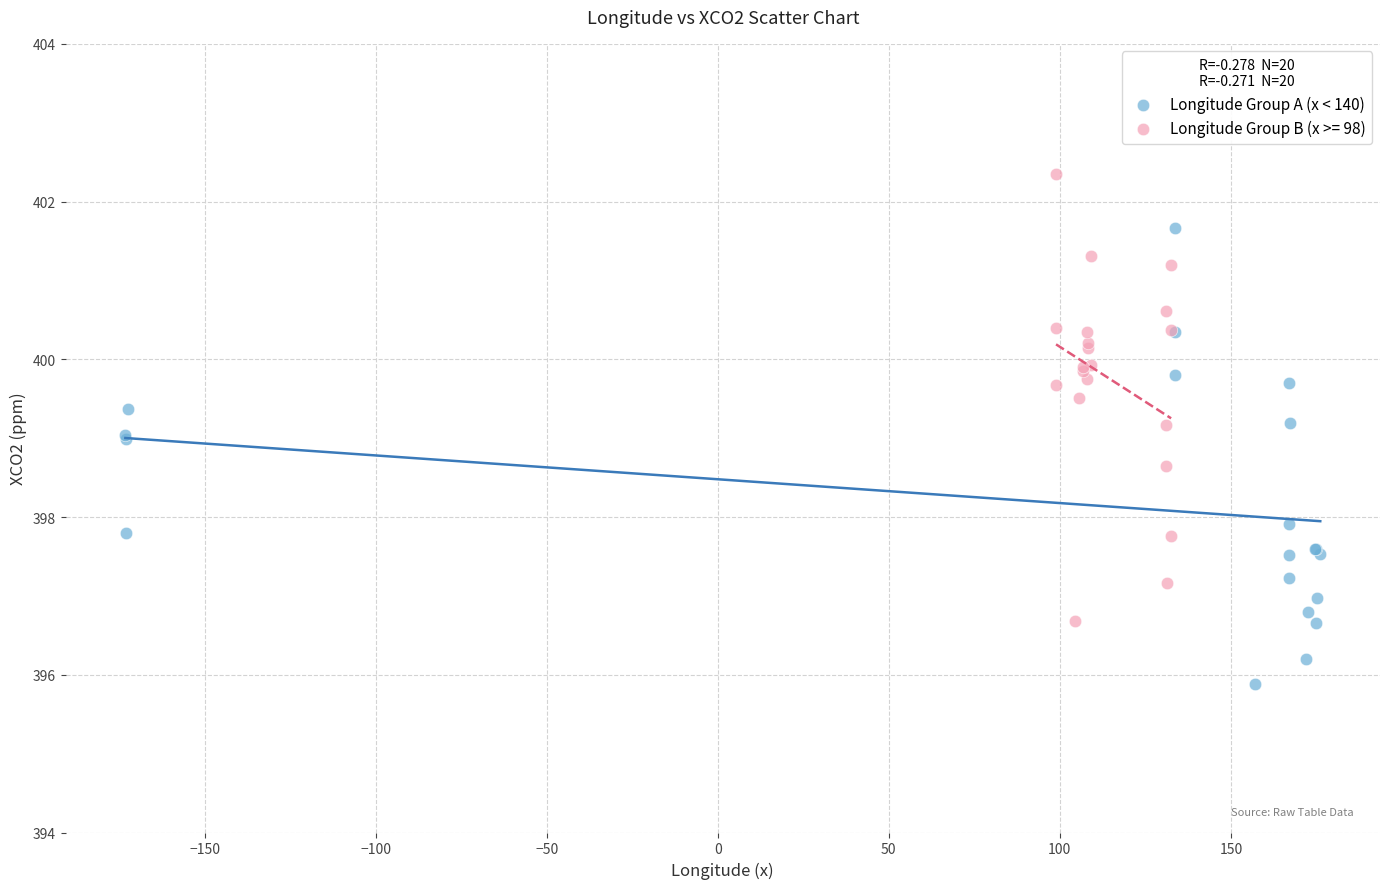

Which series reaches the maximum Y coordinate?

Longitude Group B (x >= 98)